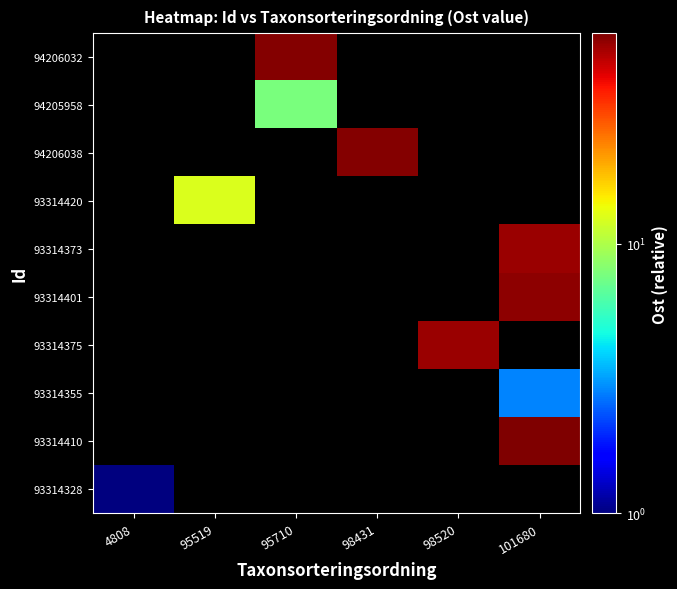

At how many categories does at least one series exceed 17?

4